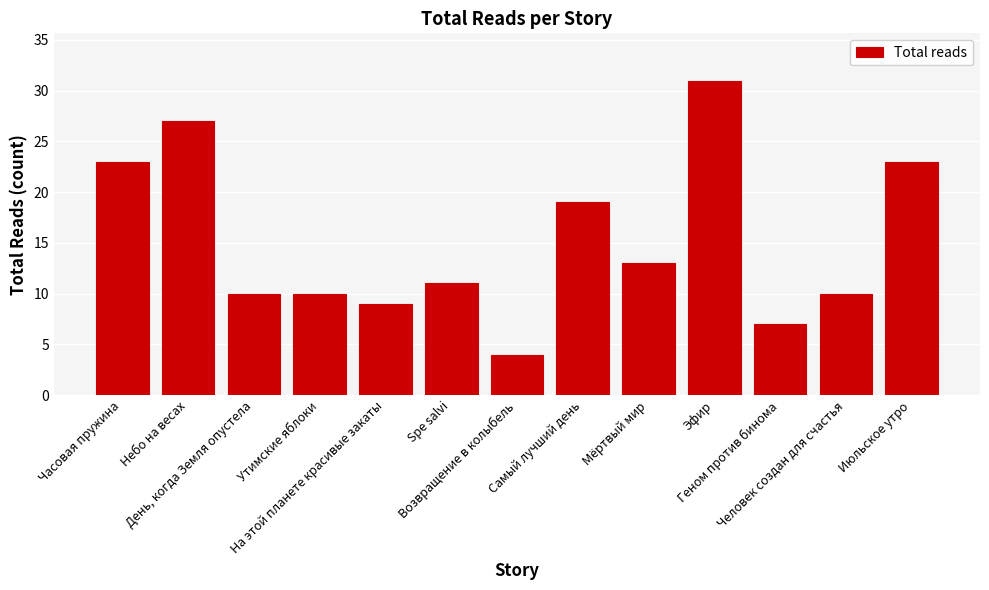

What is the value of the 2nd bar from the left?

27